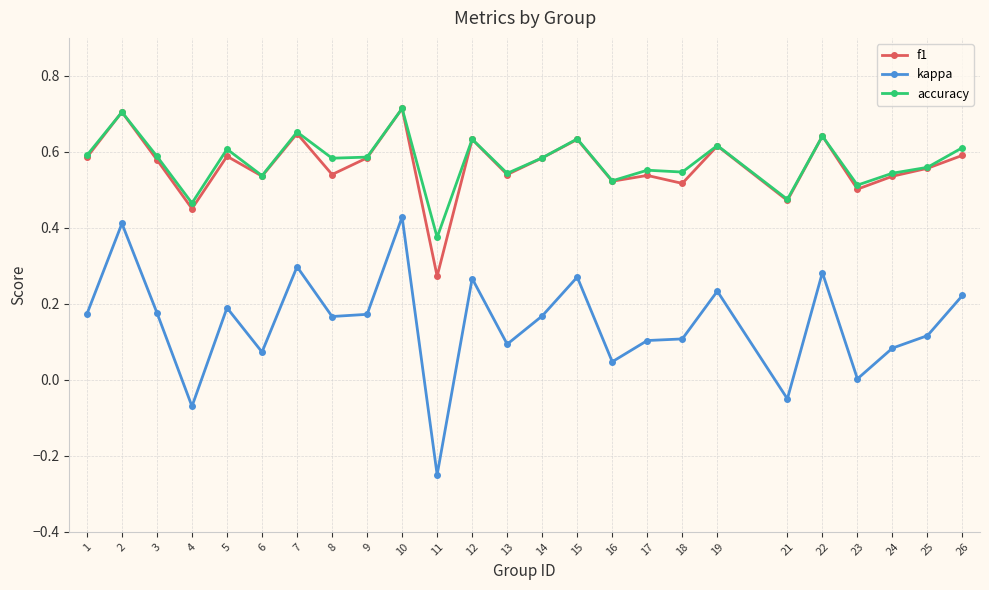

Where is the first local minimum for accuracy?

4